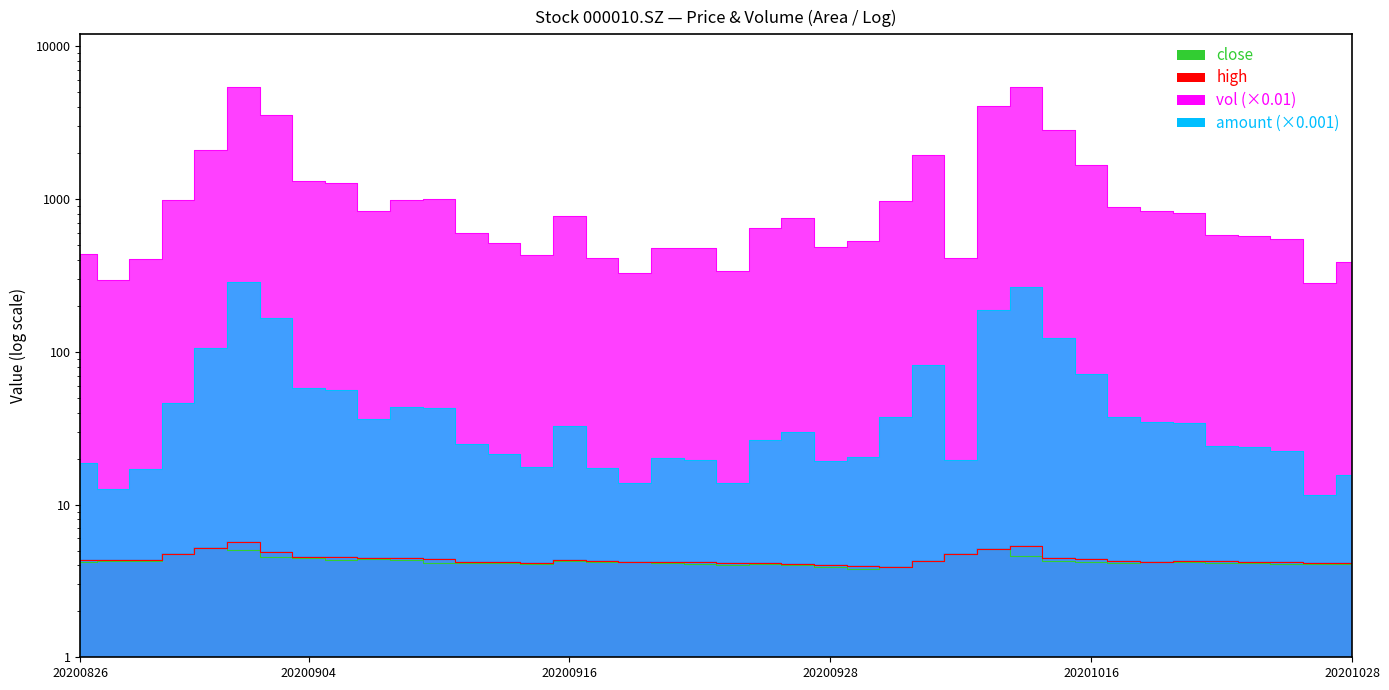

At 20200923, list the series in order from largest to smallest.

vol, amount, high, close